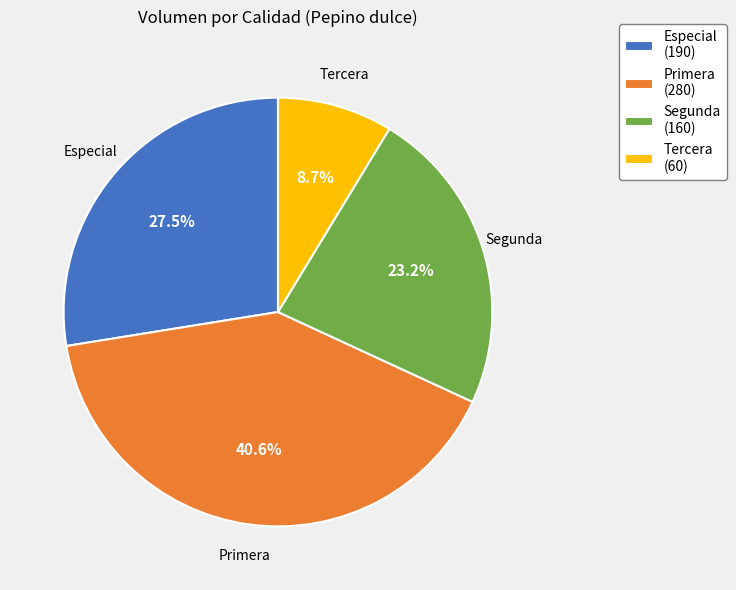

To the nearest percent, what portion does Tercera represent?

9%